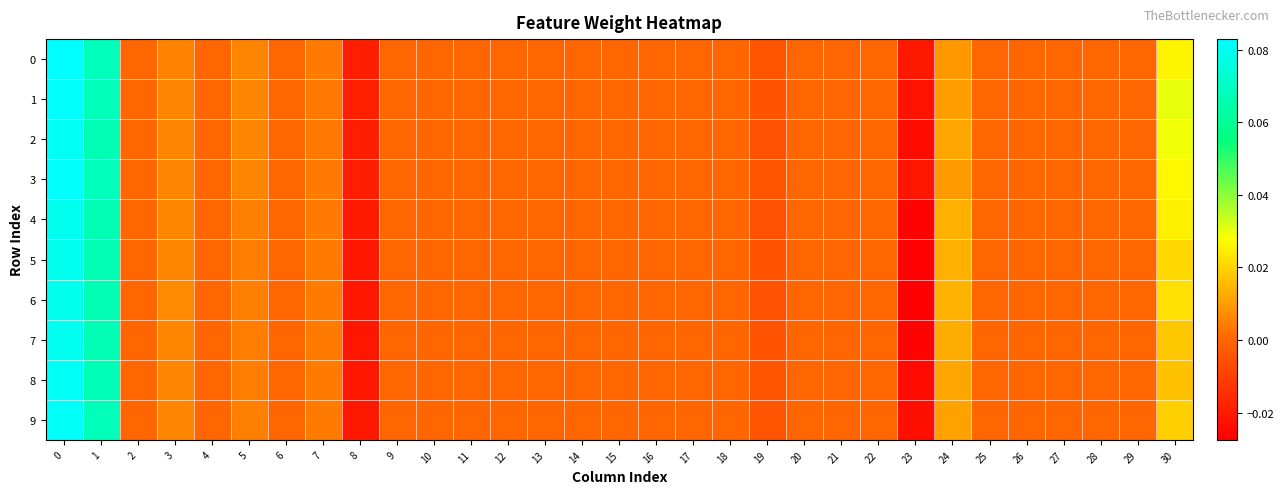

Rank the series by their maximum value, from highest to lowest.

0, 3, 1, 9, 8, 2, 7, 4, 5, 6